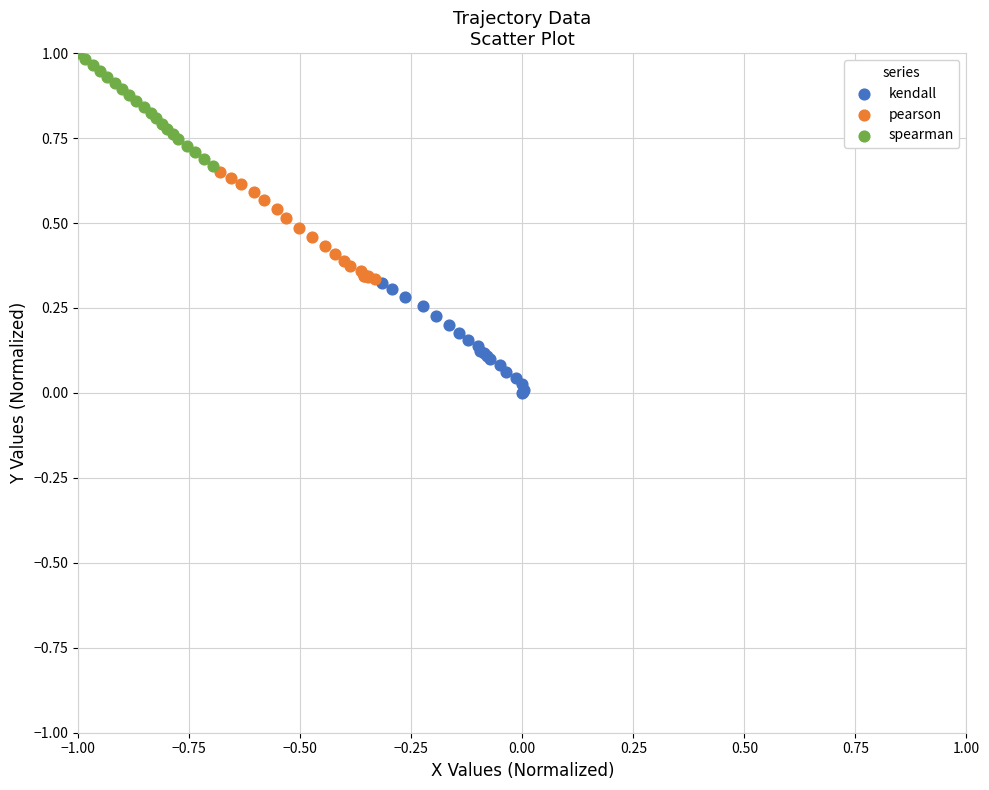

Which series contains the highest Y value?

spearman